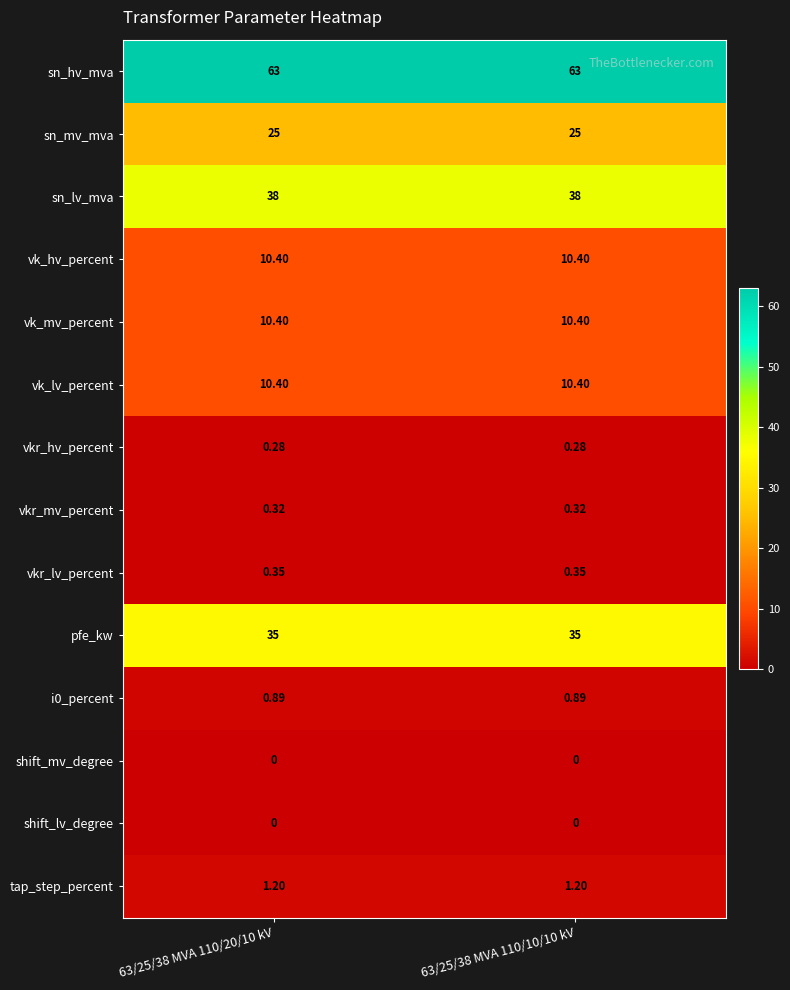

How many distinct data groups are displayed?

14